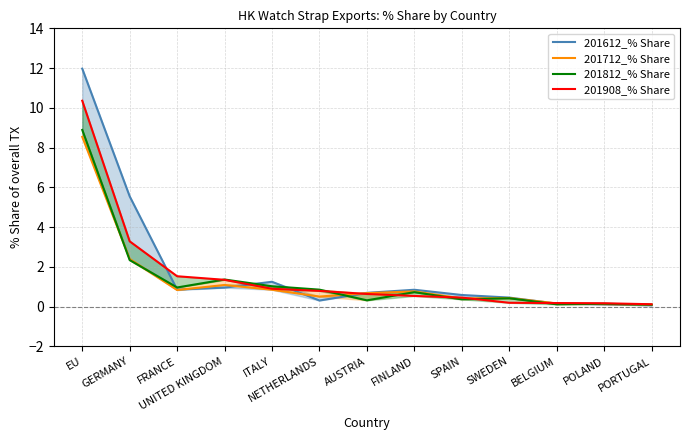

Reading left to right, extract all data points from this chart.

201612_% Share: 12.0	5.5	0.9	0.9	1.2	0.3	0.7	0.8	0.6	0.5	0.1	0.1	0.1
201712_% Share: 8.5	2.4	0.8	1.1	0.8	0.5	0.7	0.8	0.4	0.4	0.2	0.1	0.1
201812_% Share: 8.9	2.3	1.0	1.4	1.0	0.8	0.3	0.7	0.4	0.4	0.1	0.1	0.1
201908_% Share: 10.4	3.3	1.5	1.3	0.9	0.8	0.6	0.5	0.4	0.2	0.2	0.2	0.1